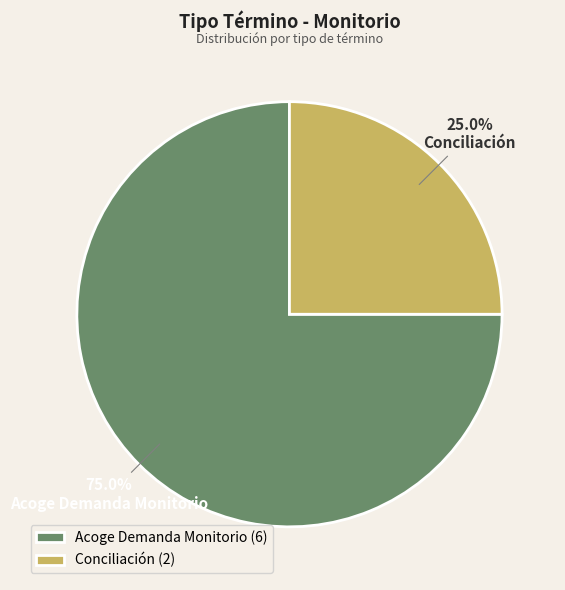

Which has a higher value, Acoge Demanda Monitorio or Conciliación?

Acoge Demanda Monitorio